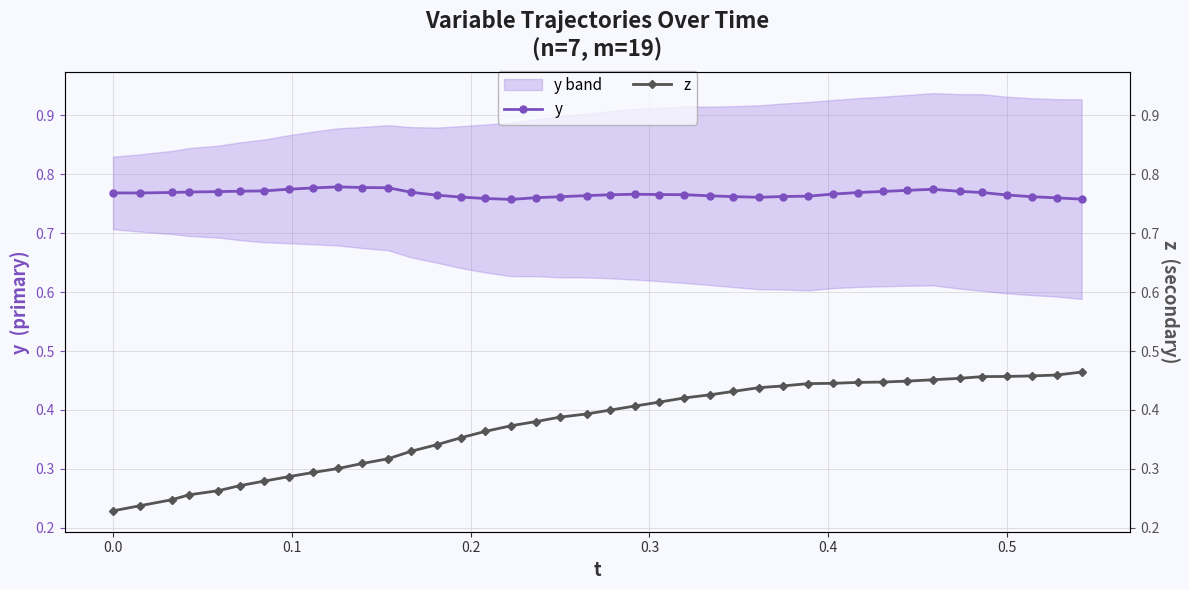

What is the minimum value shown in the chart?

0.2